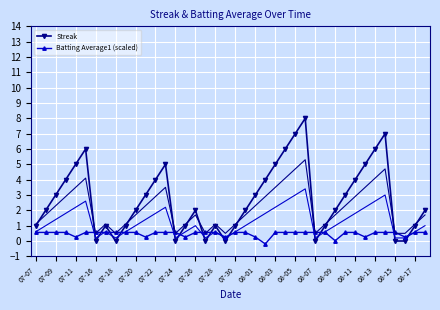

At how many categories does at least one series exceed 5?

6